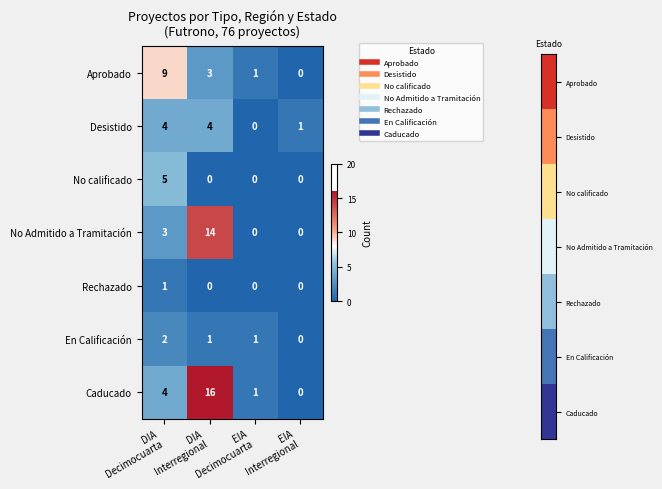

What is the sum of all En Calificación values?

4